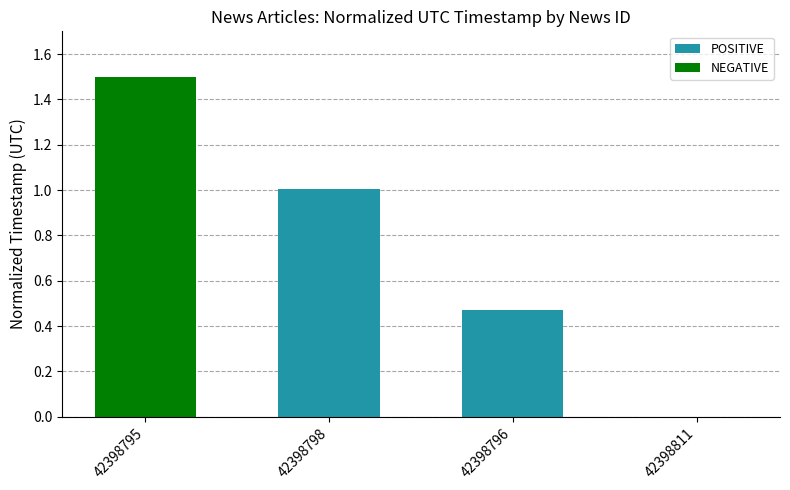

Count the number of categories in the chart.

4